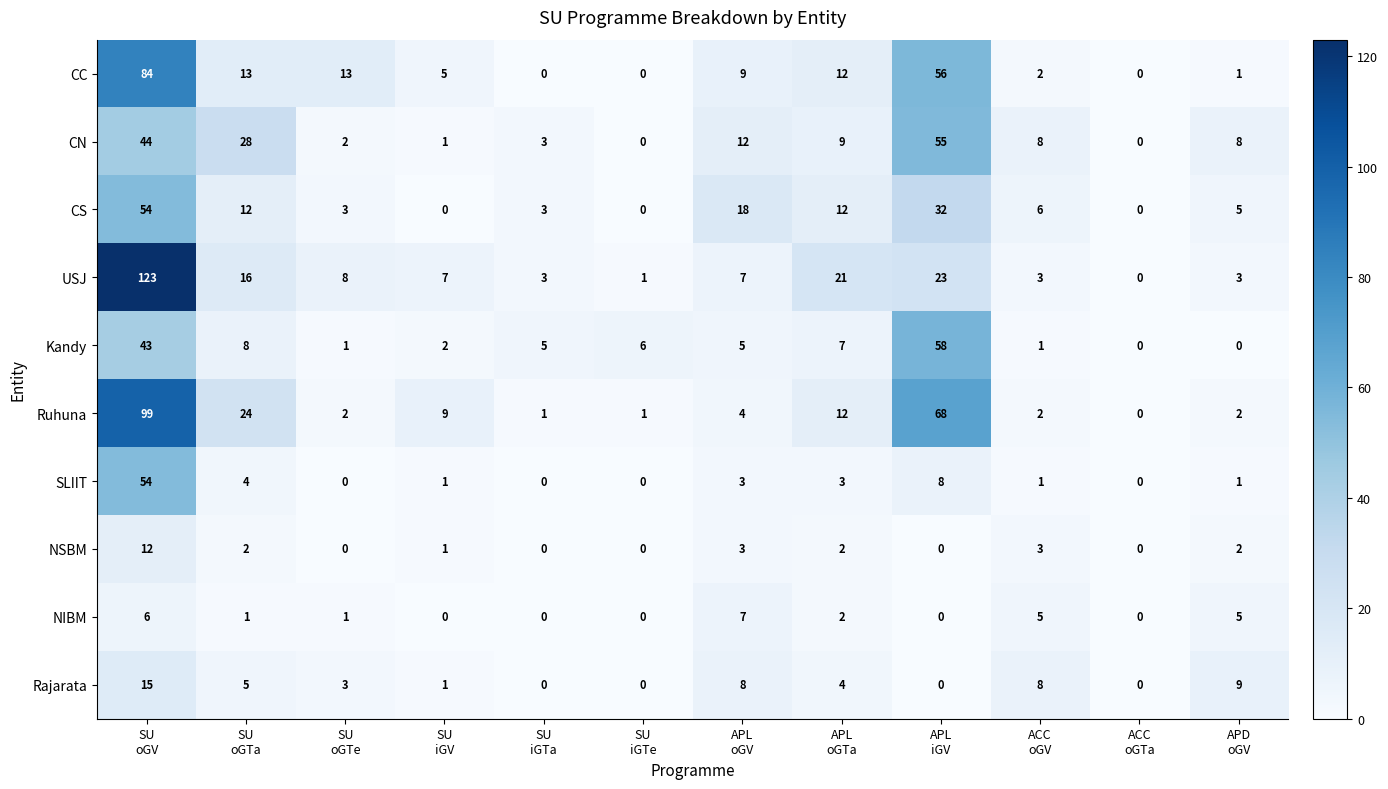

What is the greatest value displayed?

123